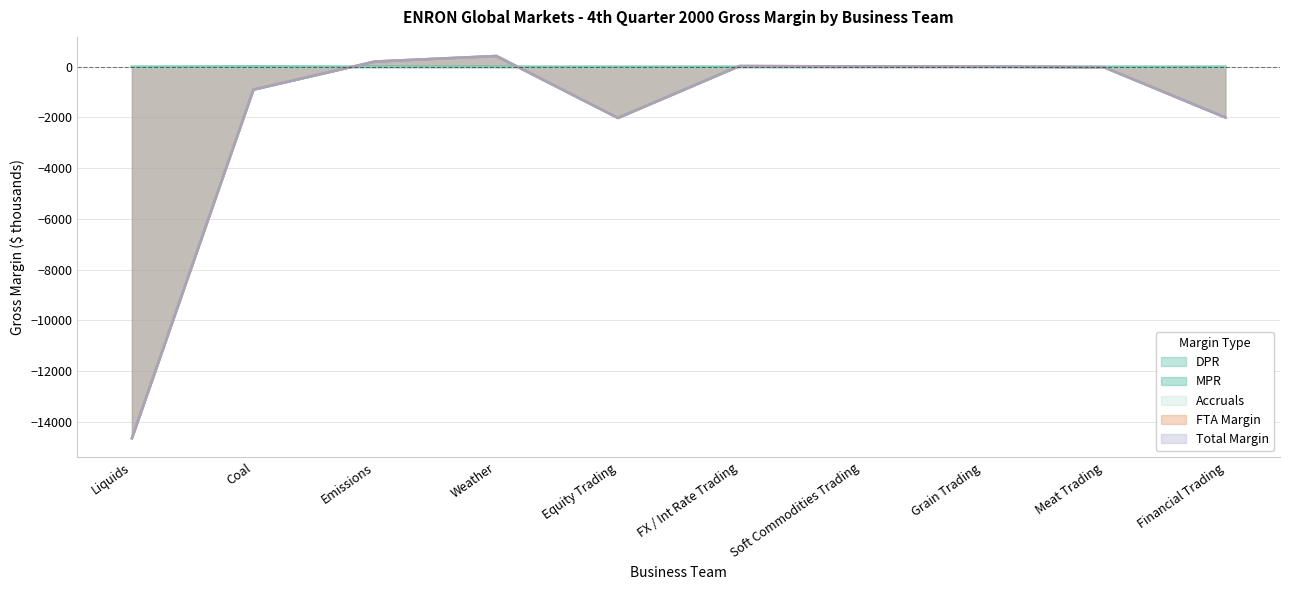

Does the chart have visible grid lines?

Yes